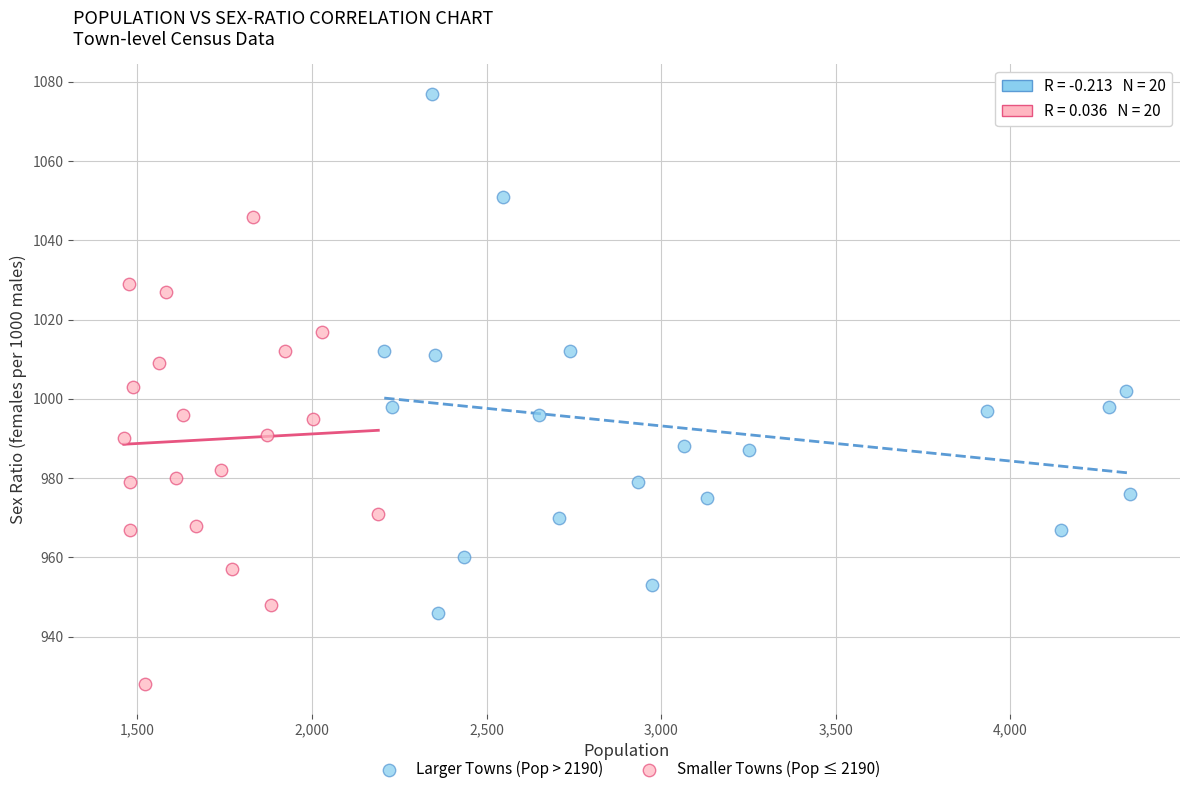

Which series contains the lowest Y value?

Smaller Towns (Pop ≤ 2190)